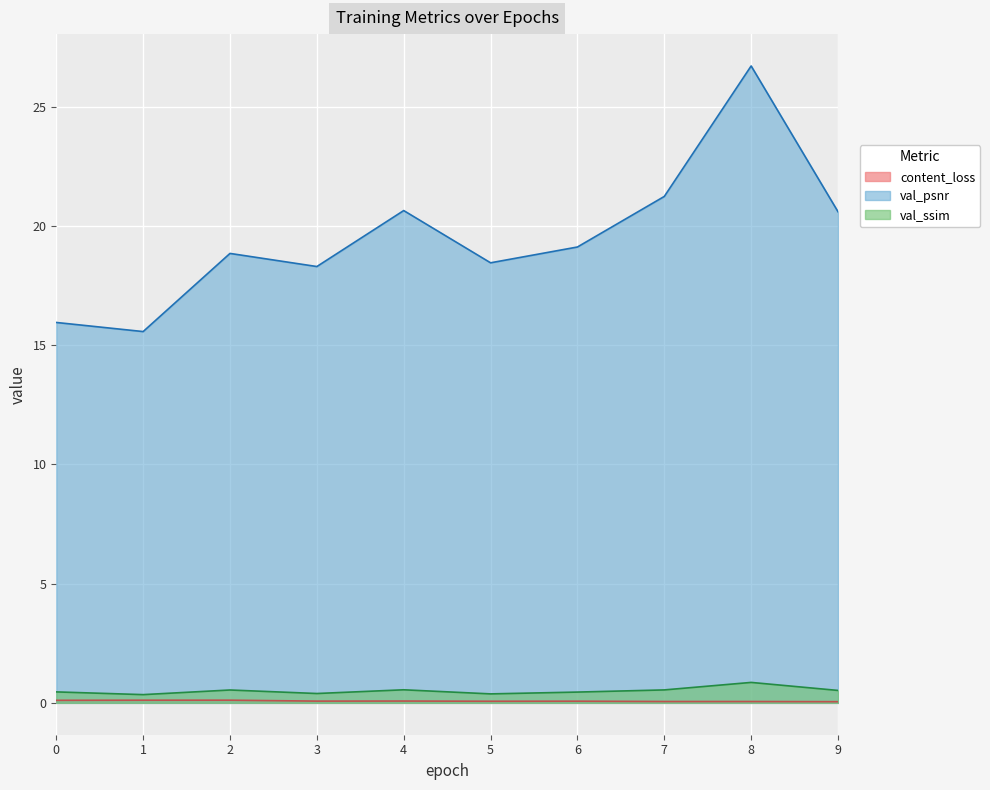

How many lines are shown in the chart?

3